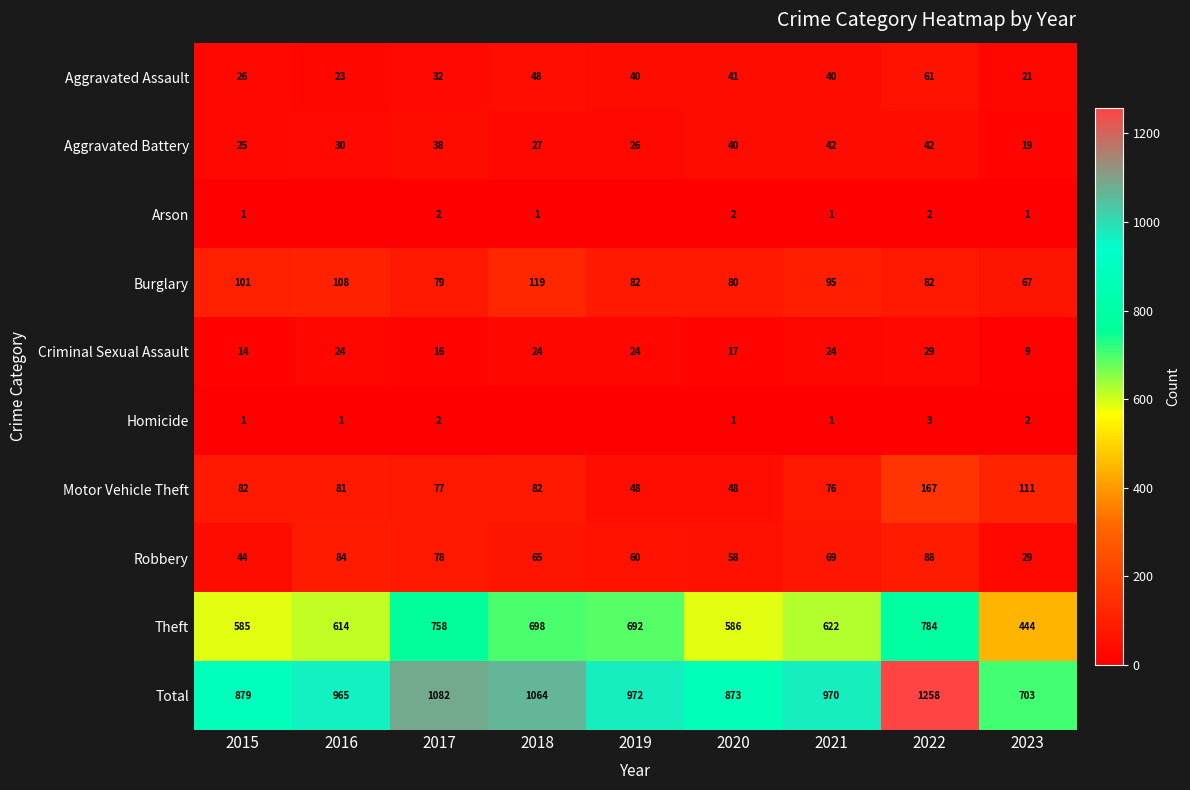

Is it true that Aggravated Assault equals 21 at 2023?

True